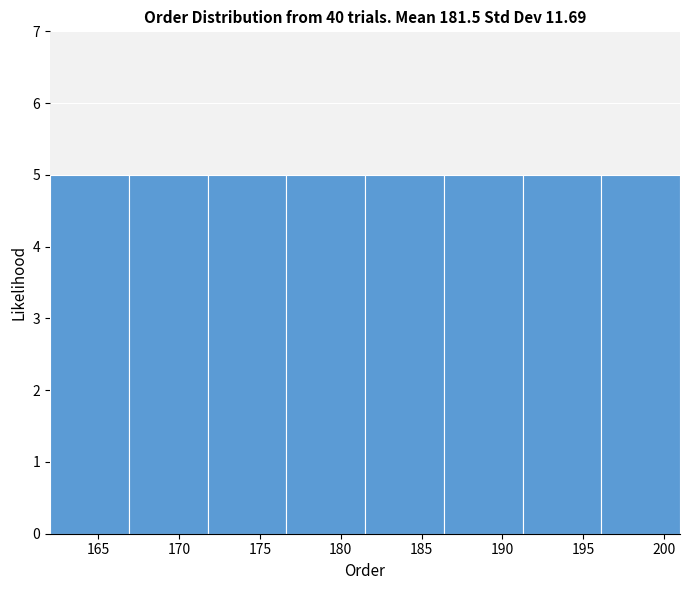

Reading left to right, transcribe this chart: for each bar, give the range it covers on the x-axis and its height. Neither the bar edges nor the heights are printed on the chart, so give them approximately, as read against the axes.

162.0 to 167.0: 5
167.0 to 172.0: 5
172.0 to 176.5: 5
176.5 to 181.5: 5
181.5 to 186.5: 5
186.5 to 191.5: 5
191.5 to 196.0: 5
196.0 to 201.0: 5